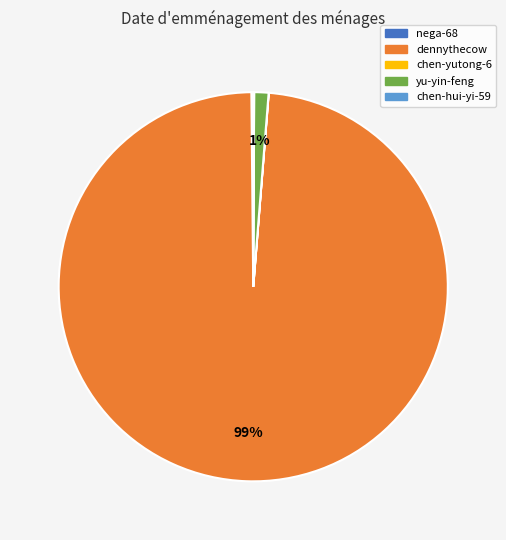

Which category has the biggest portion of the pie?

dennythecow